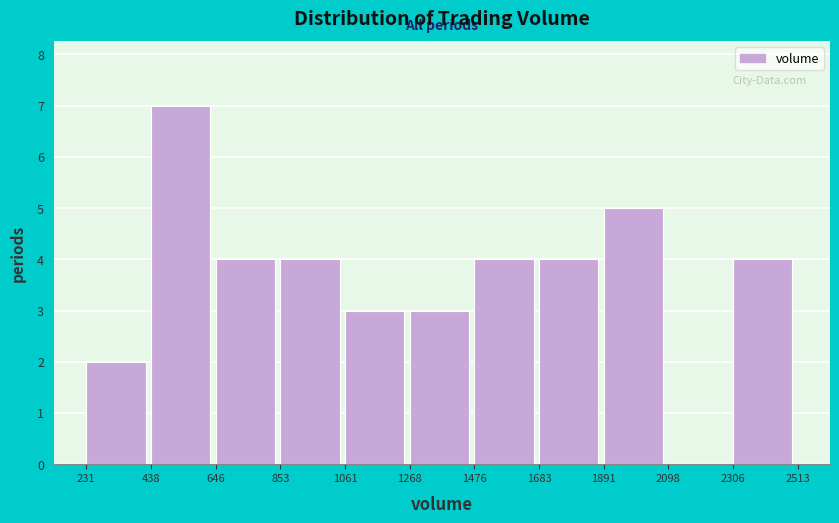

Reading left to right, list every bar in this chart as the range it spans on the x-axis followed by its height. The values are not printed on the chart, so give them approximately, as read against the axis.

231 to 438: 2
438 to 646: 7
646 to 853: 4
853 to 1061: 4
1061 to 1268: 3
1268 to 1476: 3
1476 to 1683: 4
1683 to 1891: 4
1891 to 2098: 5
2098 to 2306: 0
2306 to 2513: 4